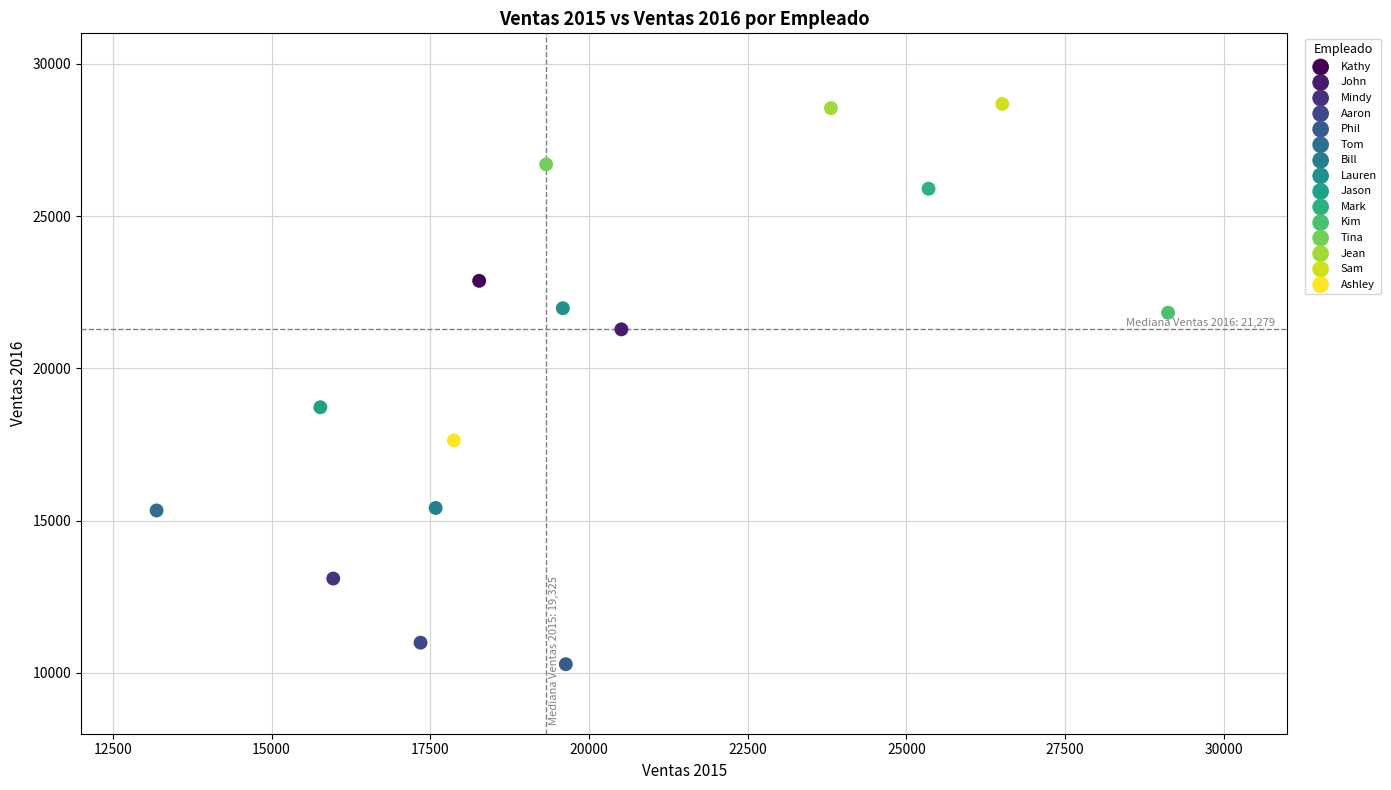

What are all the series names shown in the legend?

Kathy, John, Mindy, Aaron, Phil, Tom, Bill, Lauren, Jason, Mark, Kim, Tina, Jean, Sam, Ashley